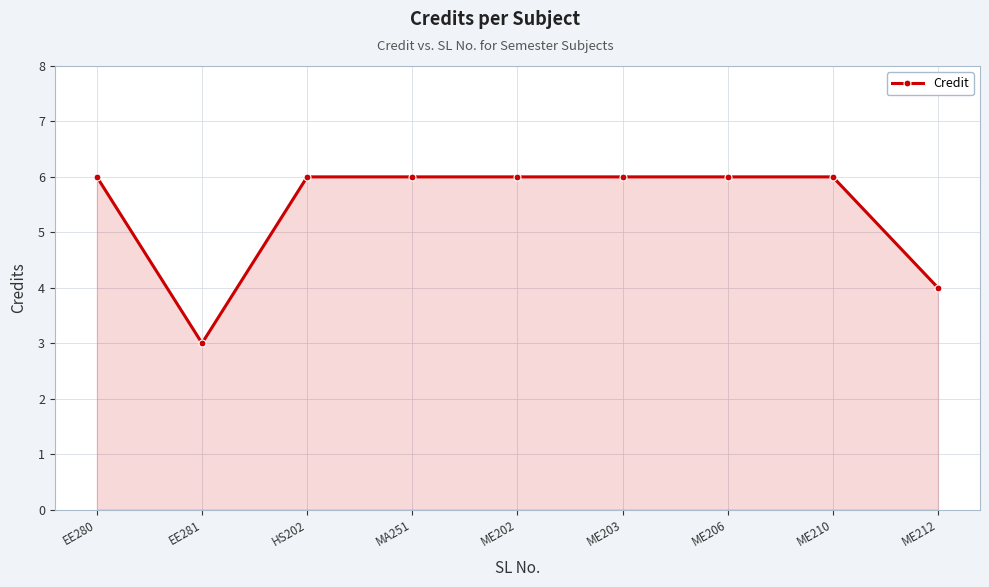

True or false: the data shows 6 at MA251.

True